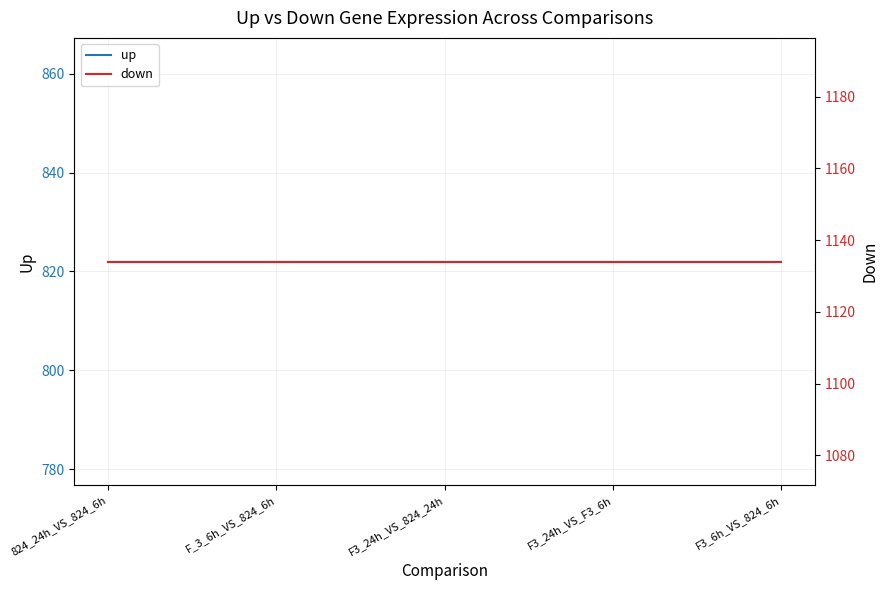

The value of up at F_3_6h_VS_824_6h is 1072. True or false?

False